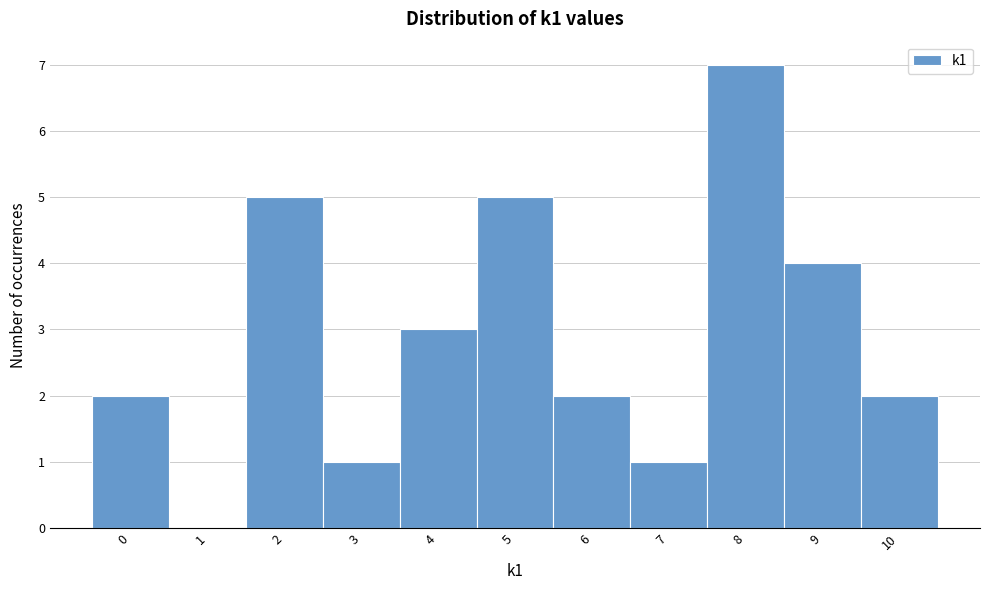

Reading left to right, list every bar in this chart as the range it spans on the x-axis followed by its height. The values are not printed on the chart, so give them approximately, as read against the axis.

-0.5 to 0.5: 2
0.5 to 1.5: 0
1.5 to 2.5: 5
2.5 to 3.5: 1
3.5 to 4.5: 3
4.5 to 5.5: 5
5.5 to 6.5: 2
6.5 to 7.5: 1
7.5 to 8.5: 7
8.5 to 9.5: 4
9.5 to 10.5: 2